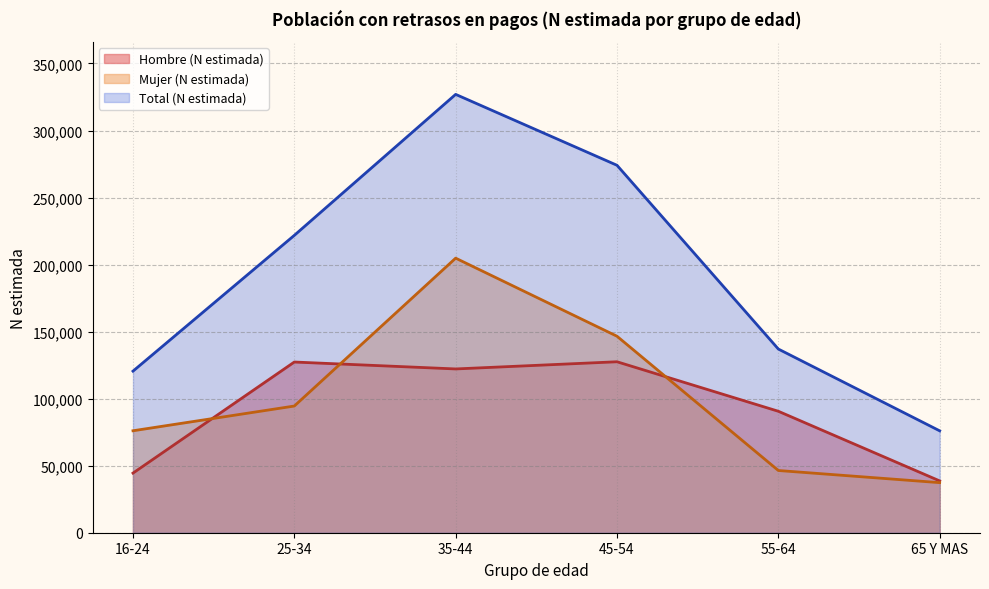

What position from the right is 55-64?

2